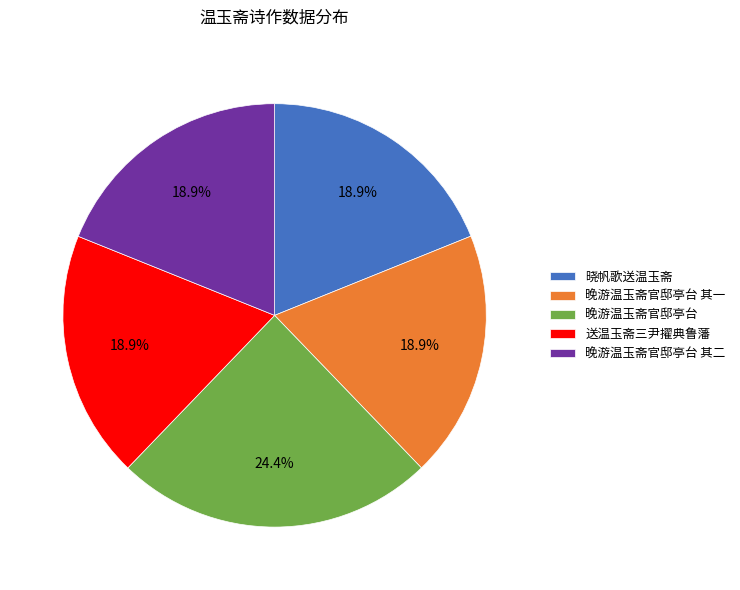

Does 晚游温玉斋官邸亭台 其一 represent more than half of the total?

No